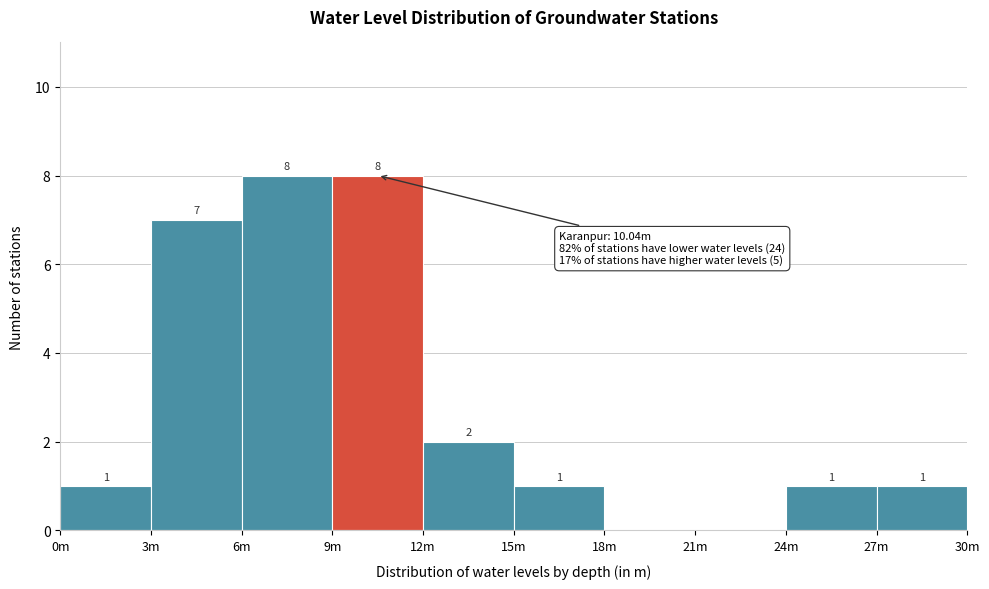

Reading left to right, extract all data points from this chart.

0m=1	3m=7	6m=8	9m=8	12m=2	15m=1	18m=0	21m=0	24m=1	27m=1